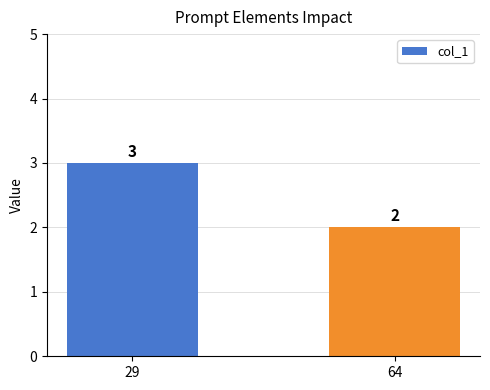

What is the value of the 2nd bar from the left?

2